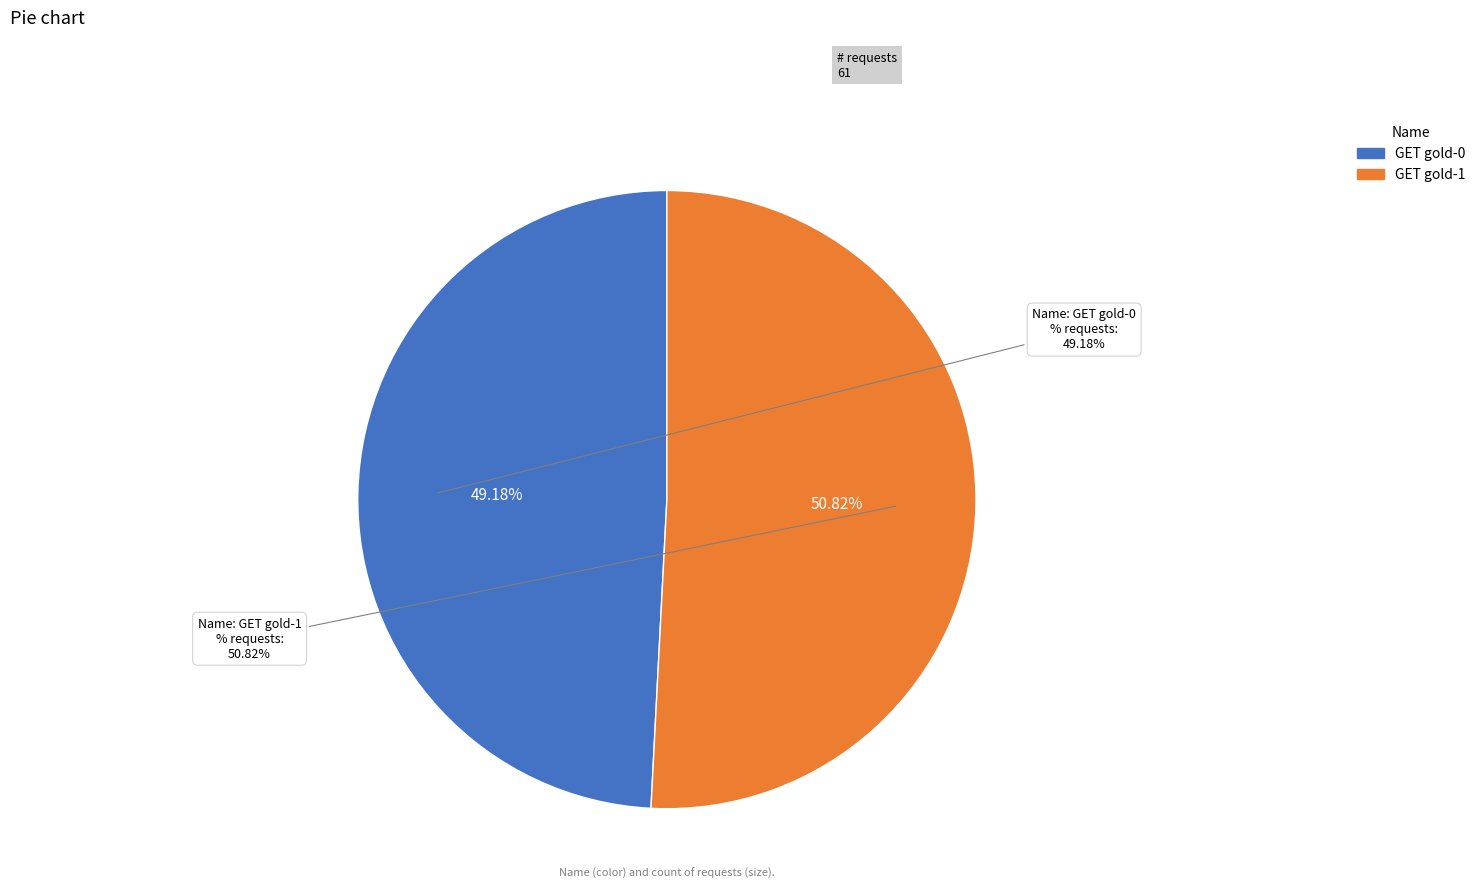

What is the change in value from GET gold-0 to GET gold-1?

+1